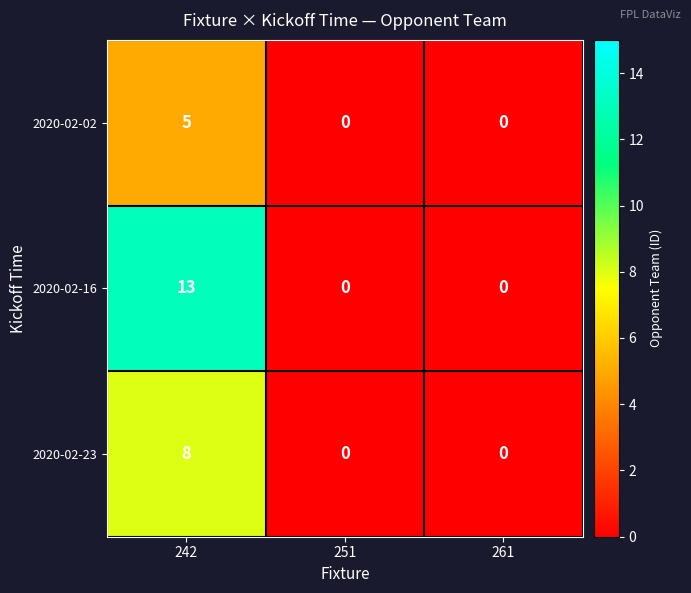

What is the average value of the 2020-02-23 series?

3